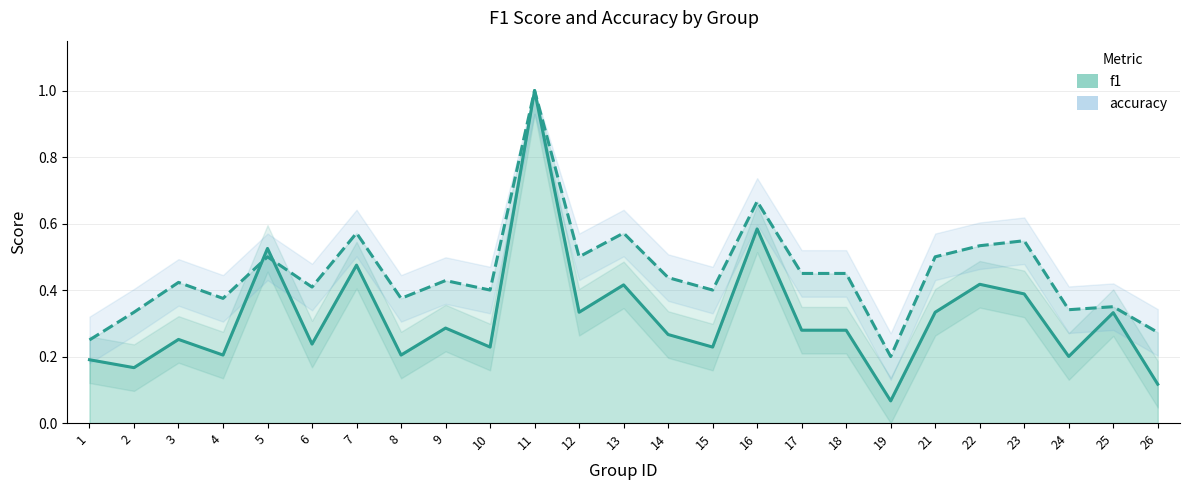

Where is the first local minimum for f1?

2